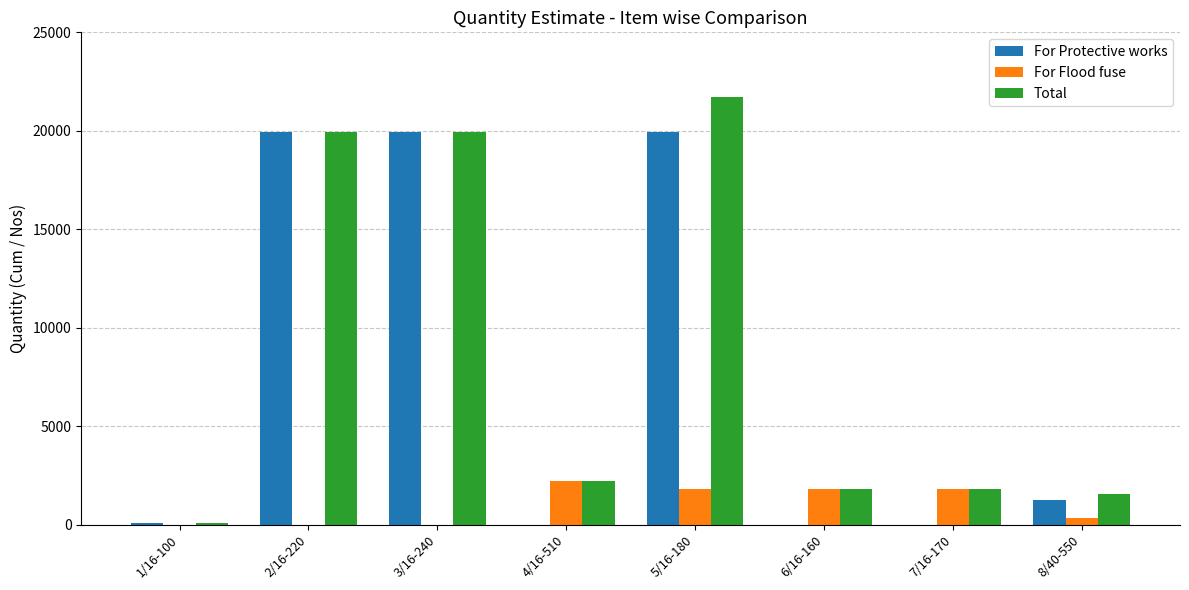

How many groups of bars are there?

8